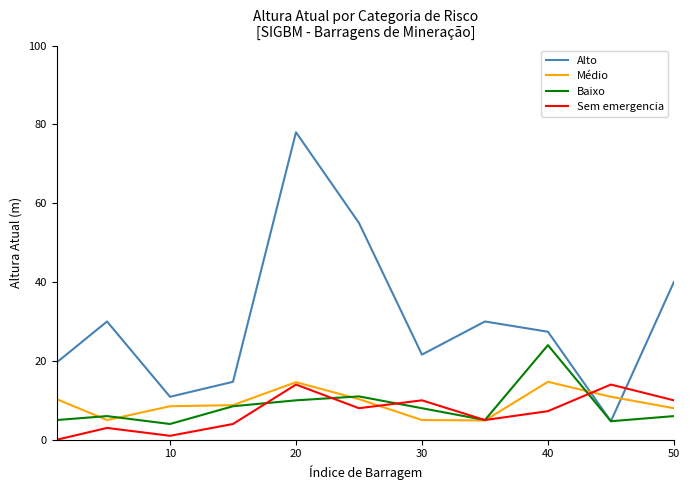

Which series has the largest range (max minus min)?

Alto